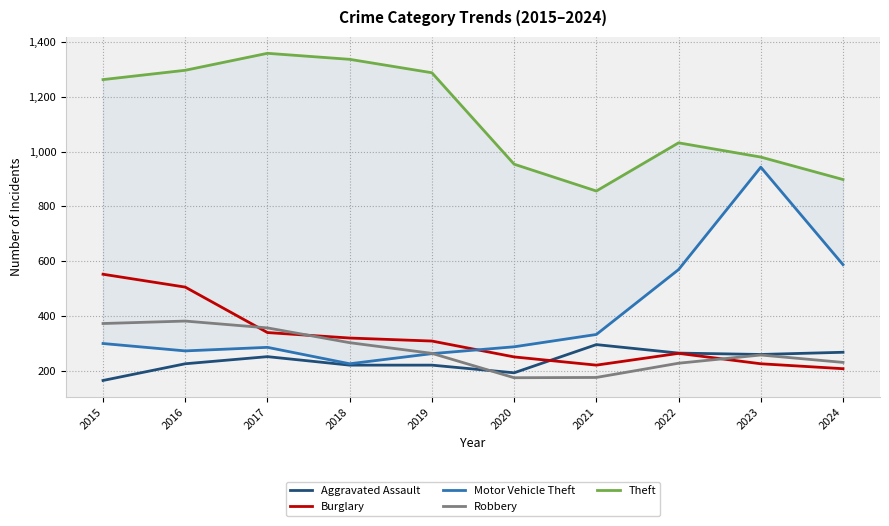

In Aggravated Assault, how many points are lower than both neighbors (excluding endpoints)?

2